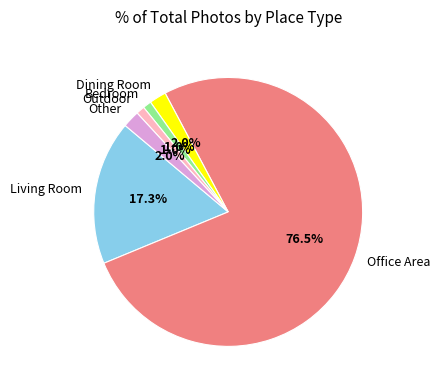

To the nearest percent, what percentage of the pie is Living Room?

17%